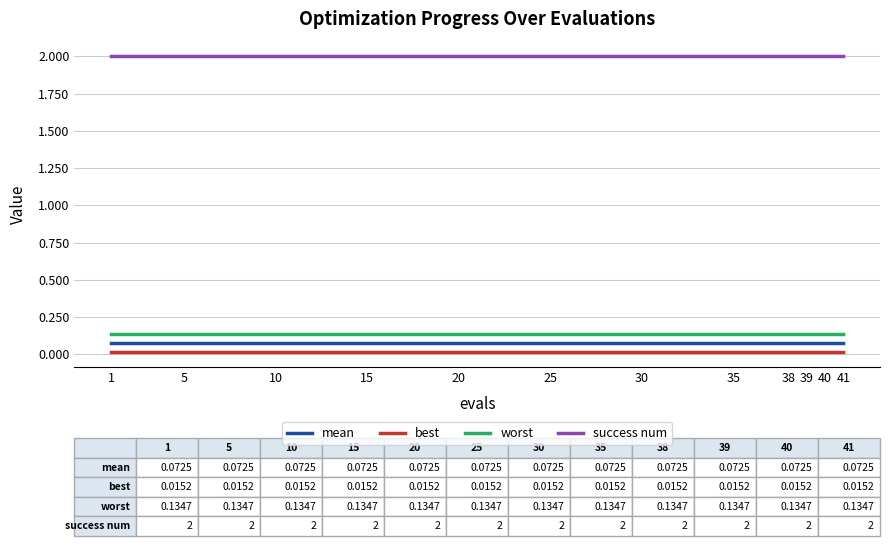

True or false: worst and success num cross at least once.

False